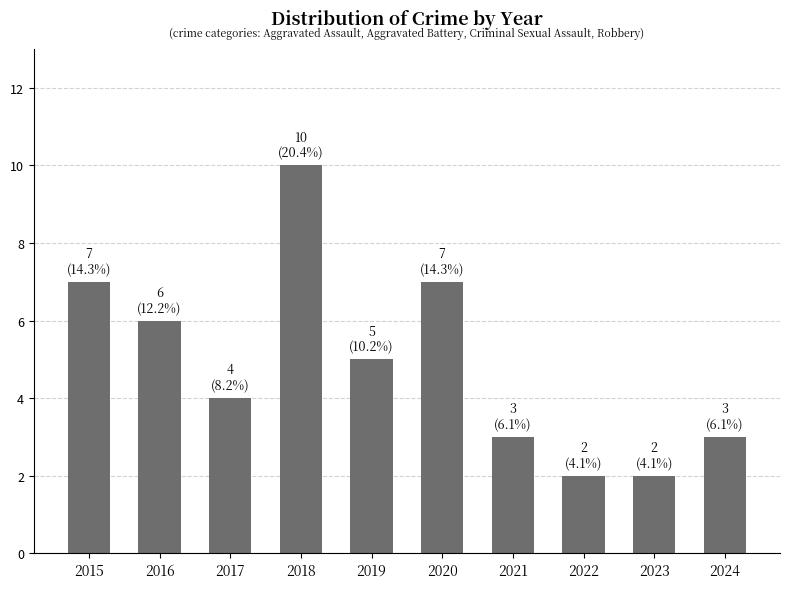

How many data points are less than 5?

5